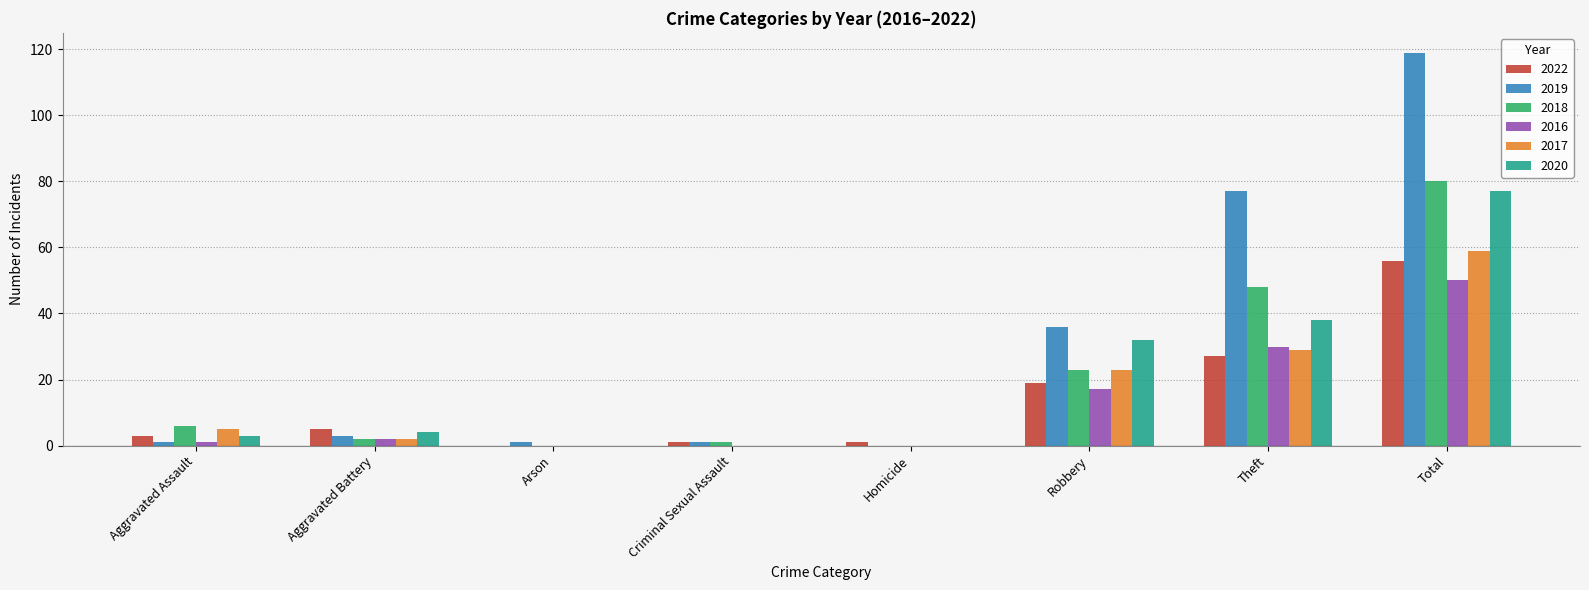

What is the maximum value for 2016?

50